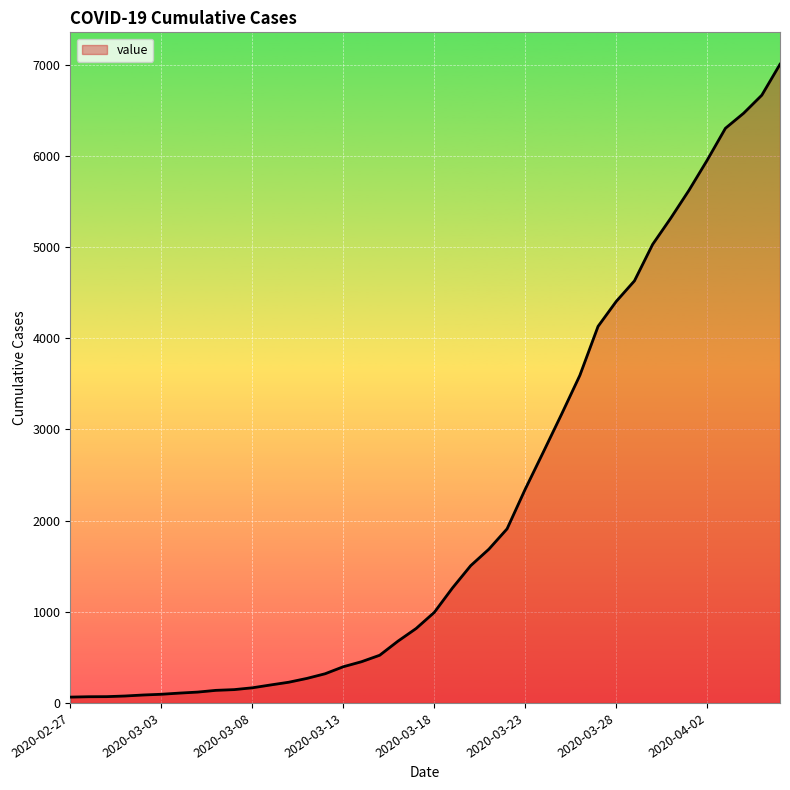

What is the difference between the maximum and second lowest values?

6935